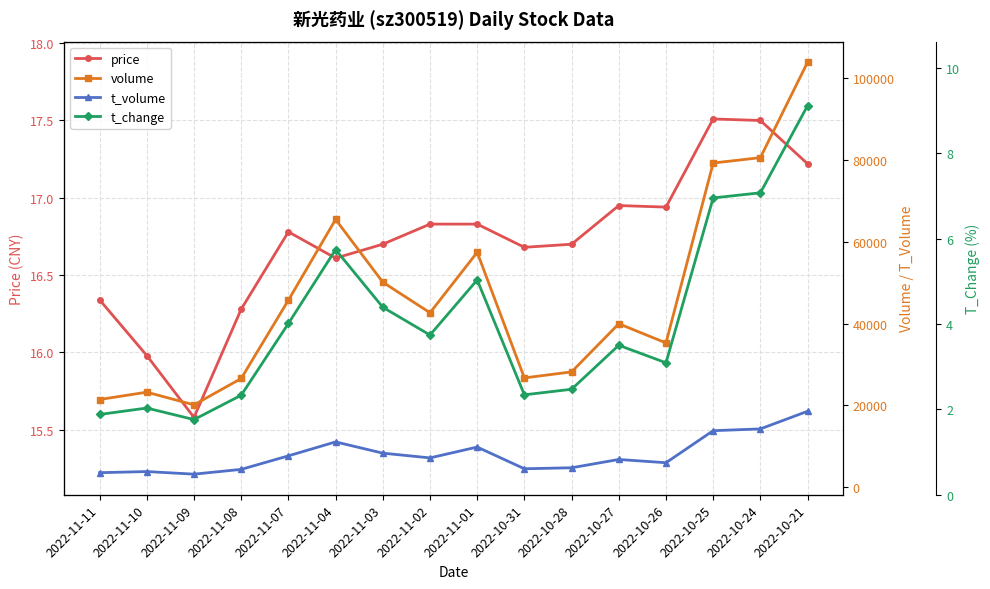

Reading left to right, list all the values displayed in this chart.

price: 16.3	16.0	15.6	16.3	16.8	16.6	16.7	16.8	16.8	16.7	16.7	16.9	16.9	17.5	17.5	17.2
volume: 21413.0	23209.0	20101.0	26559.0	45729.0	65492.0	50136.0	42651.0	57446.0	26701.0	28175.0	39960.0	35260.0	79304.0	80623.0	103984.0
t_volume: 3499.0	3772.0	3140.0	4307.0	7621.0	11033.0	8280.0	7119.0	9770.0	4458.0	4701.0	6734.0	5935.0	13783.0	14216.0	18535.0
t_change: 1.9	2.0	1.8	2.3	4.0	5.7	4.4	3.7	5.0	2.3	2.5	3.5	3.1	7.0	7.1	9.1